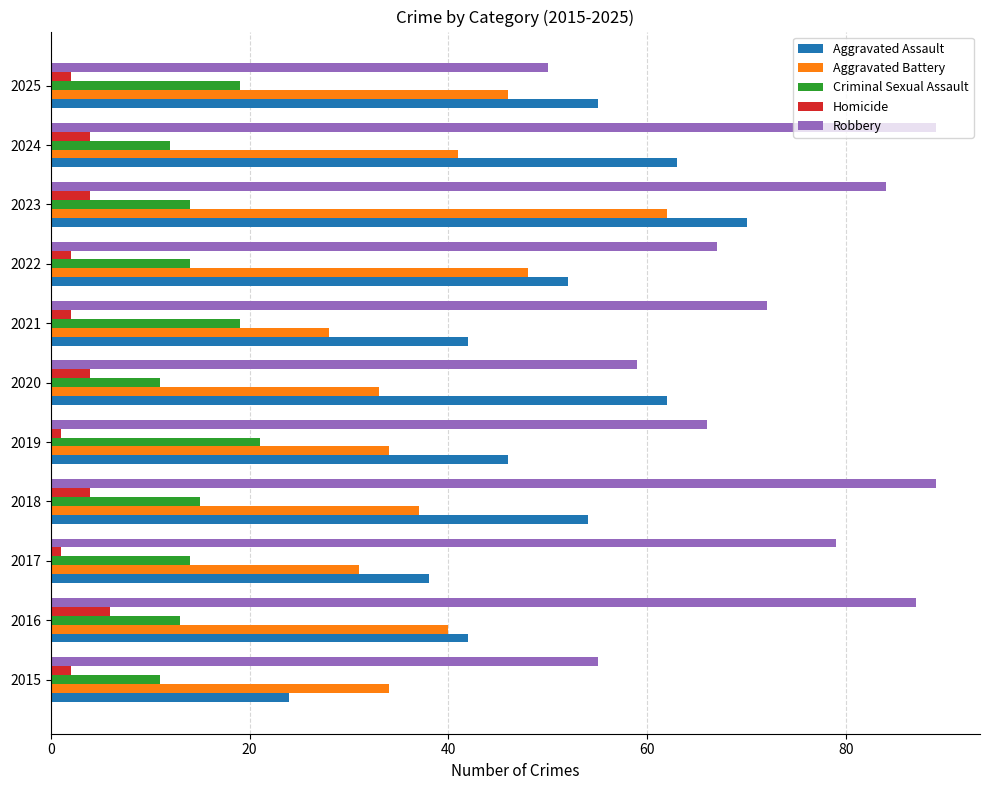

What is the difference between the maximum and minimum values in the Robbery series?

39